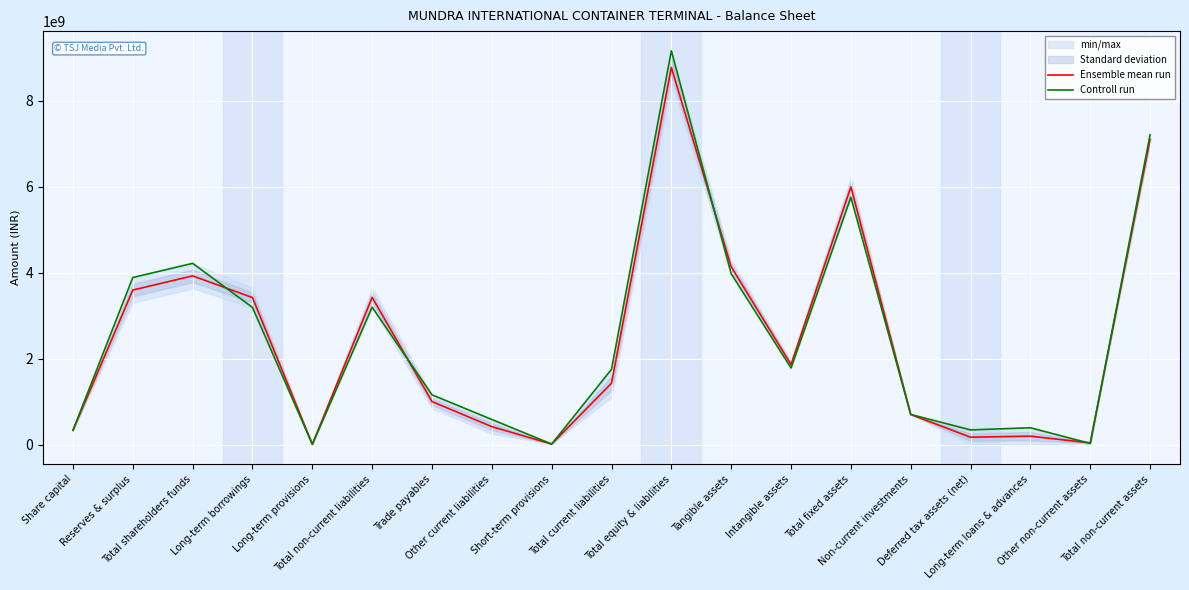

Rank the series by their maximum value, from lowest to highest.

Ensemble mean run, Controll run